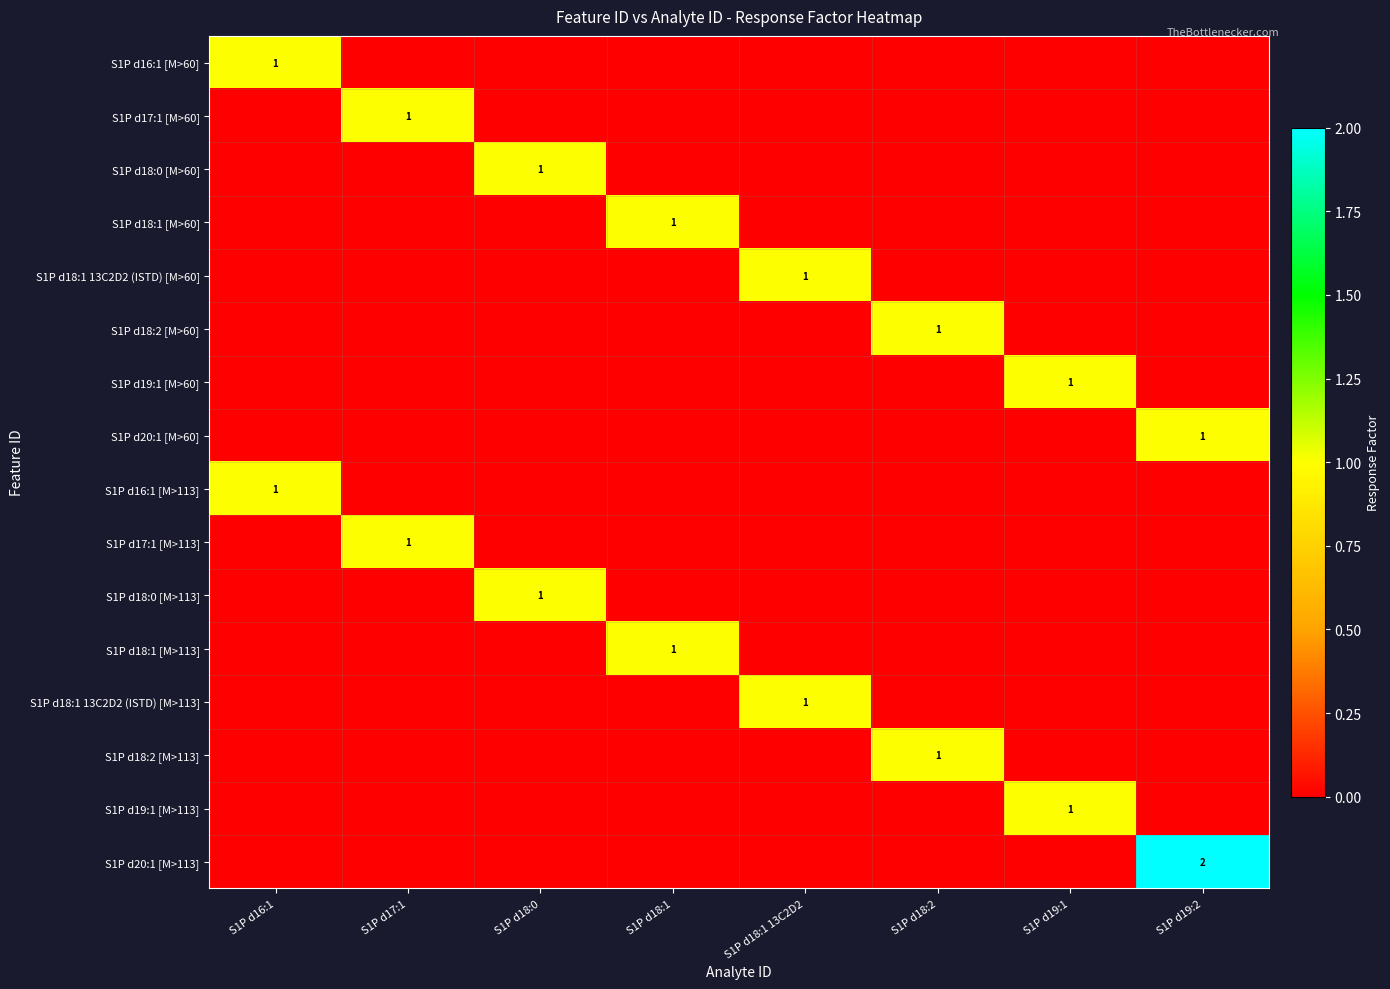

What is the difference between the maximum and minimum values in the S1P d18:1 13C2D2 (ISTD) [M>113] series?

1